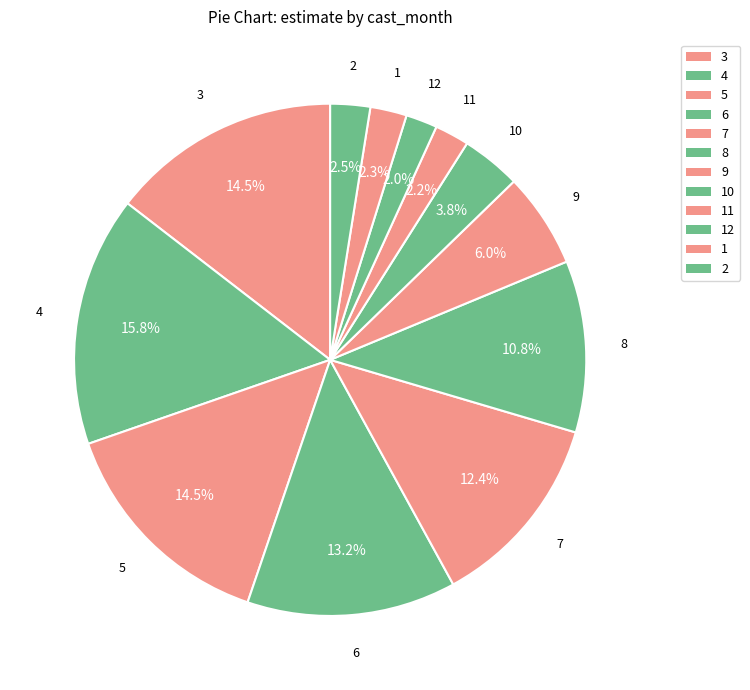

How many segments does this pie chart have?

12